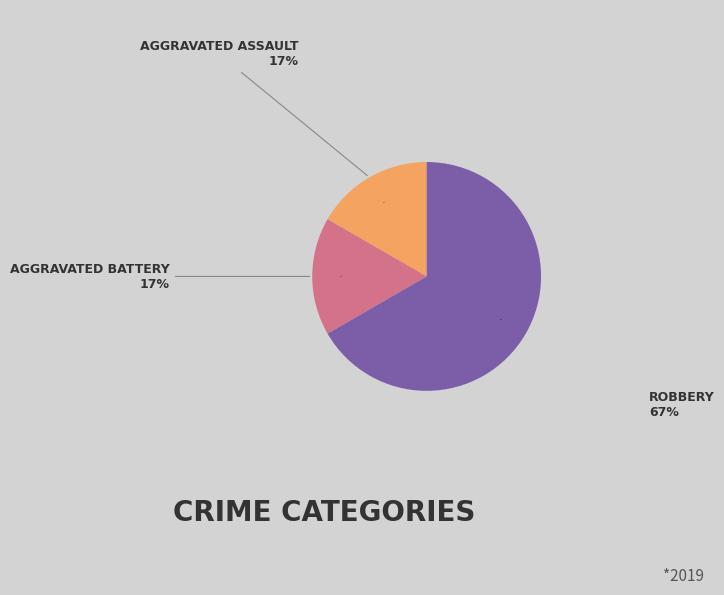

What portion of the pie excludes Robbery?

33.3%